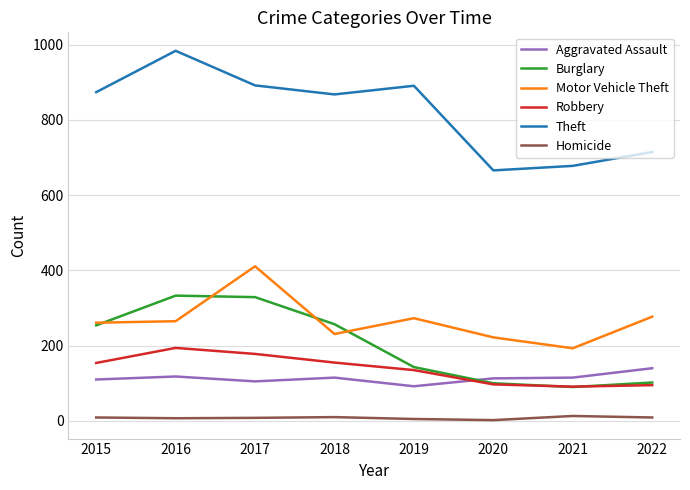

True or false: Robbery has a value of 178 at 2017.

True